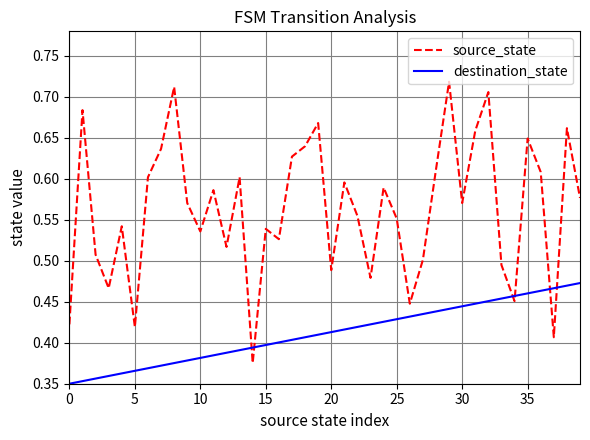

List the series in order of their overall mean, highest first.

source_state, destination_state